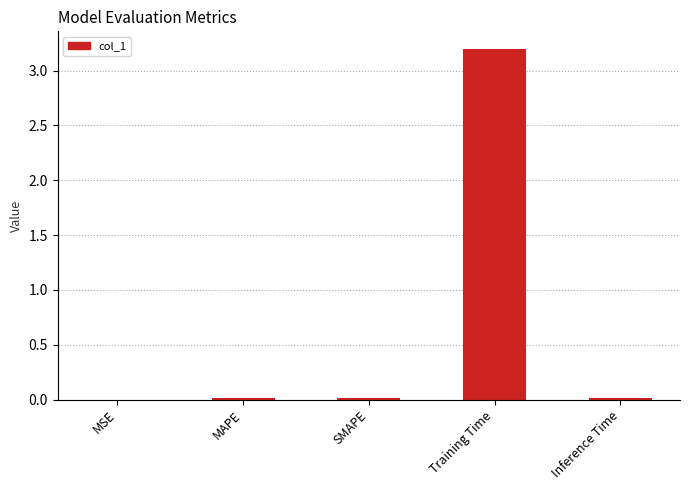

What is the maximum value shown in the chart?

3.2